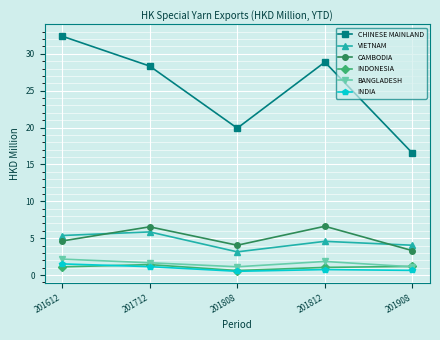

True or false: INDONESIA and INDIA intersect in this chart.

True